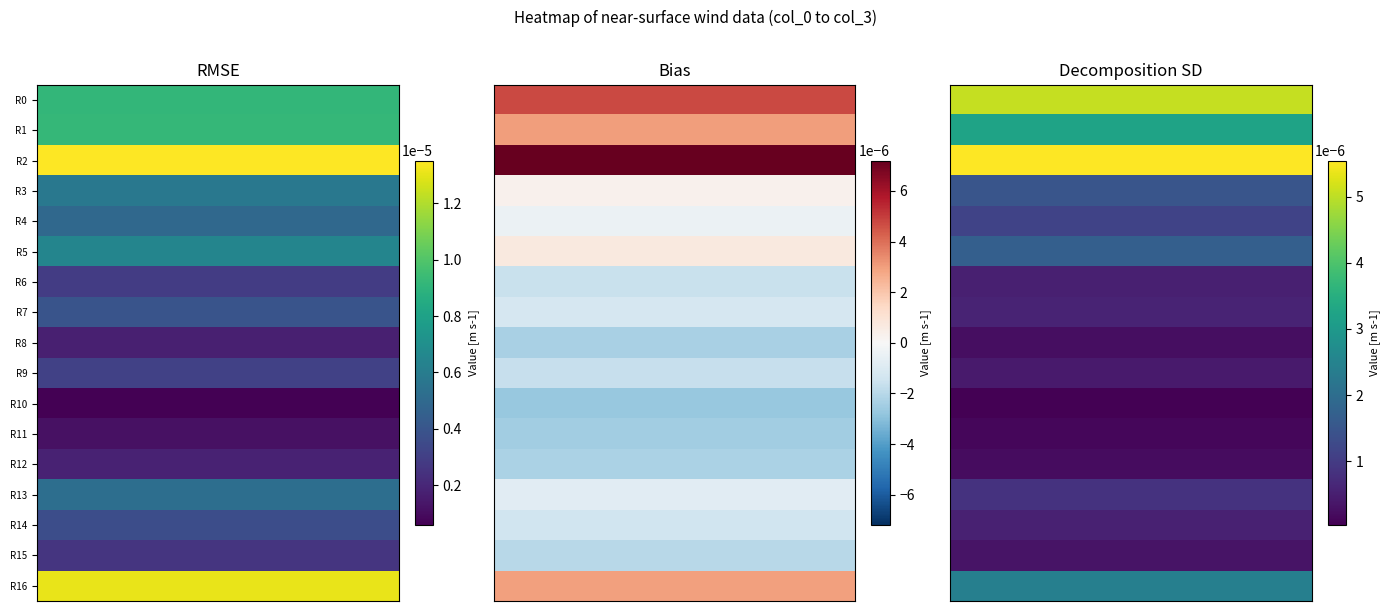

Between 8 and 2, which is larger?

2